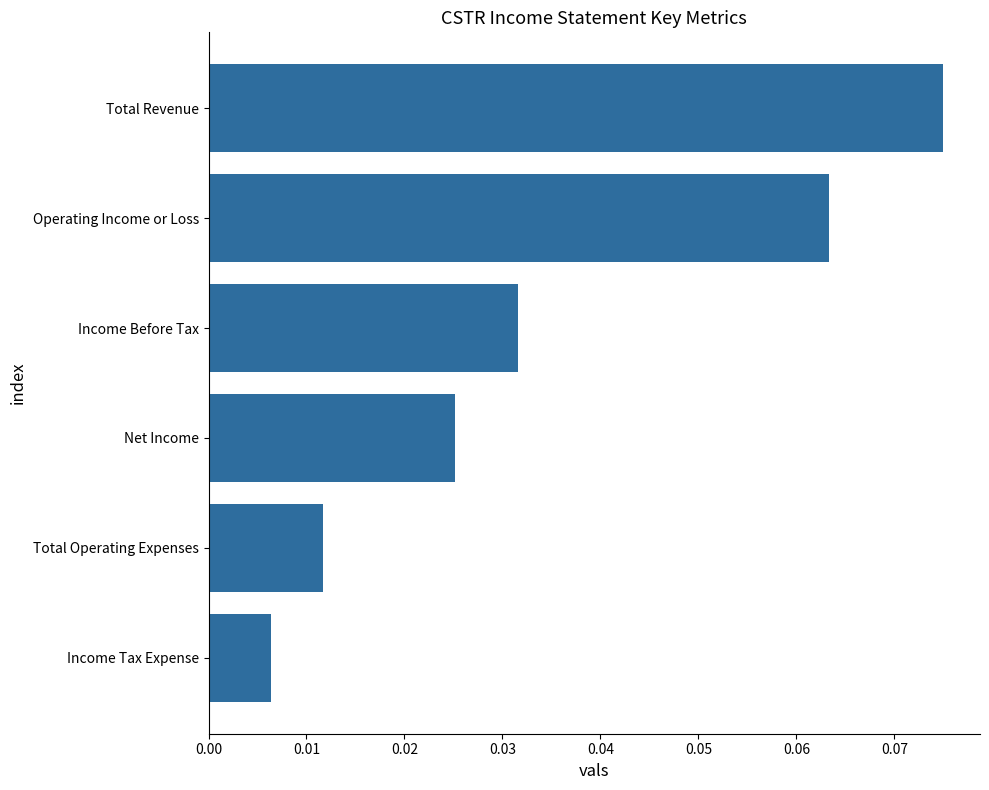

Where is the data nearest to the value 0?

Income Tax Expense